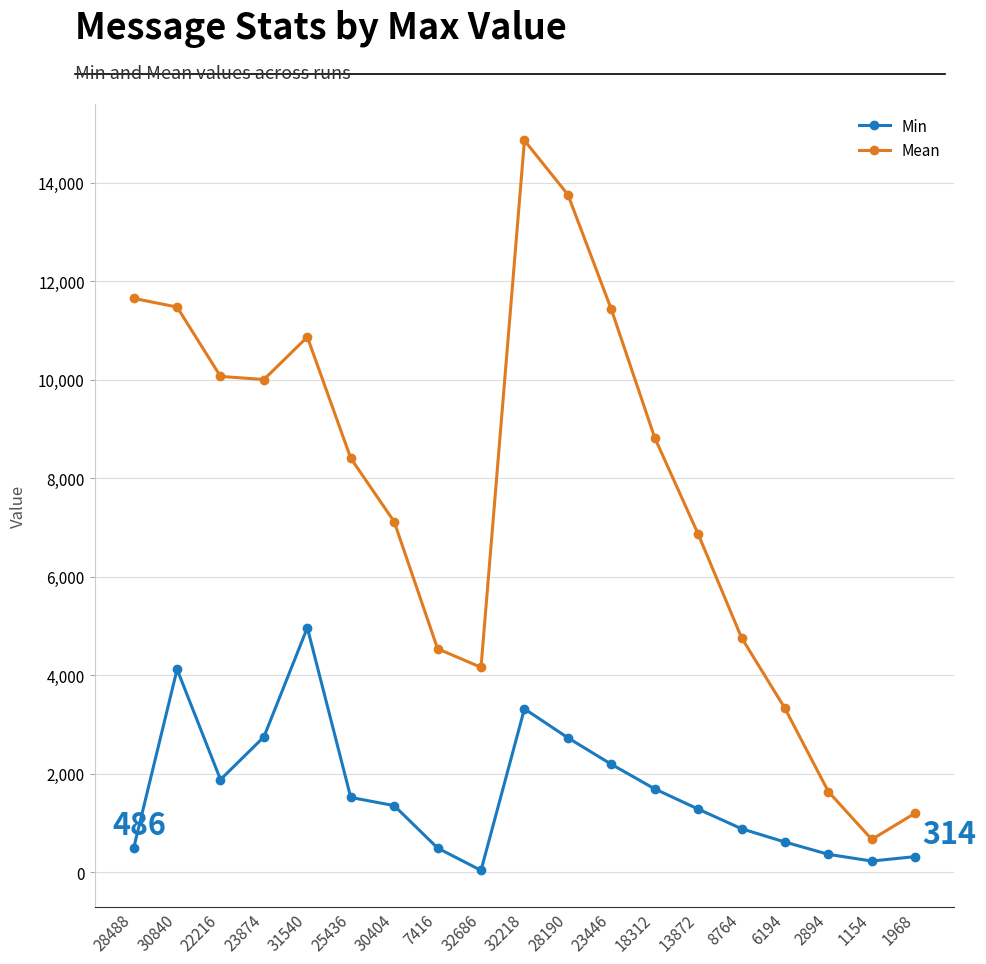

How many data points does each series have?

19